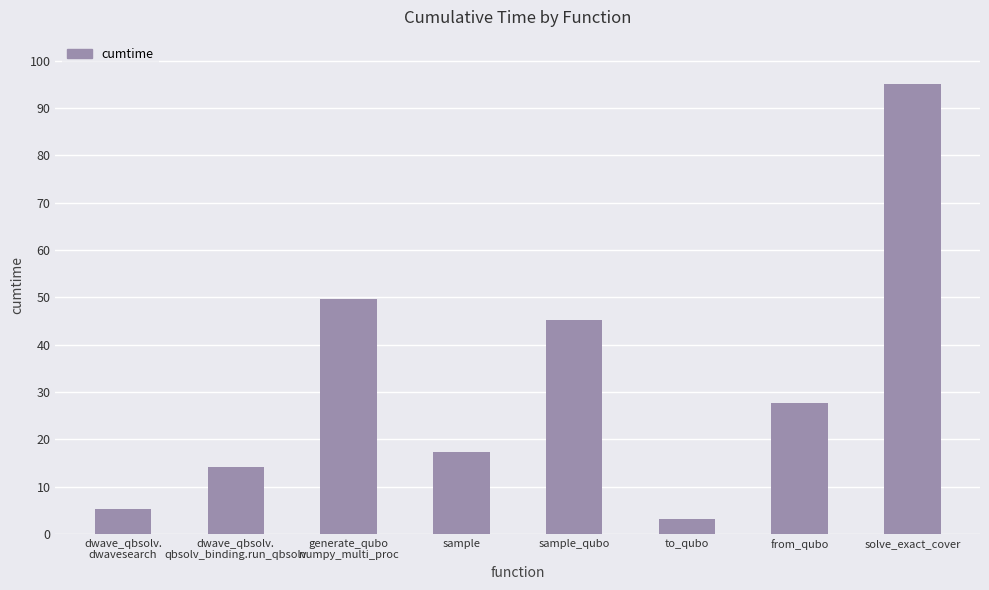

True or false: the data shows 11.3 at sample_qubo.

False